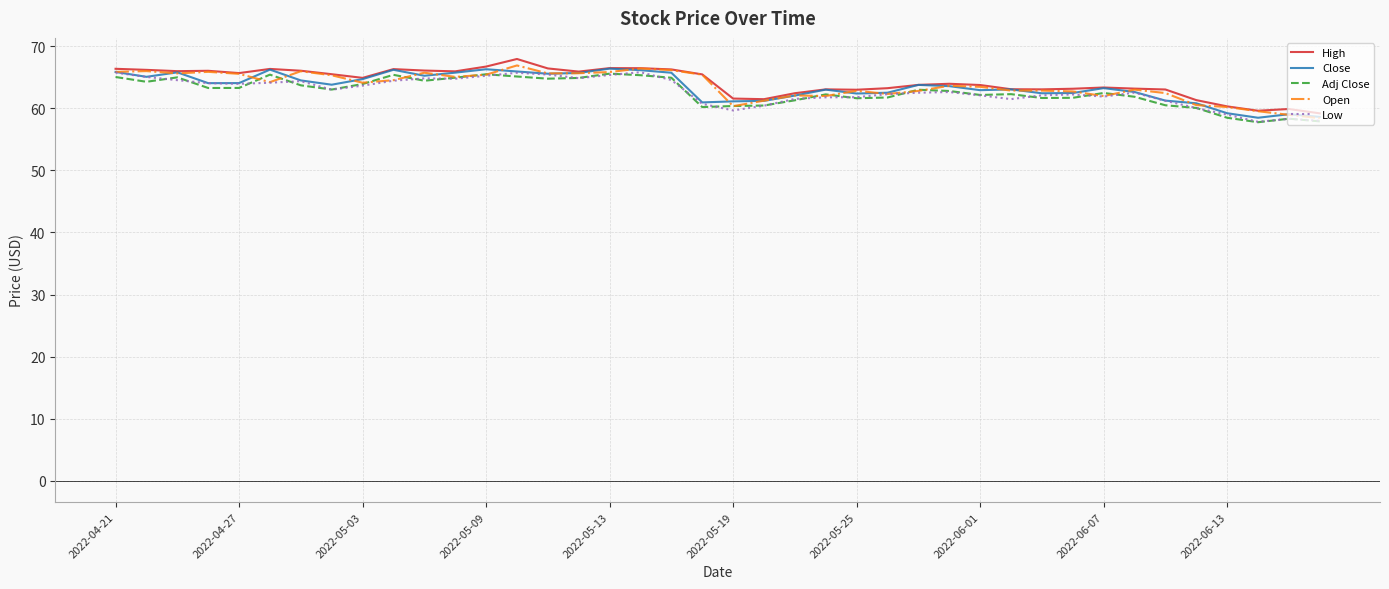

What is the minimum value shown in the chart?

57.8